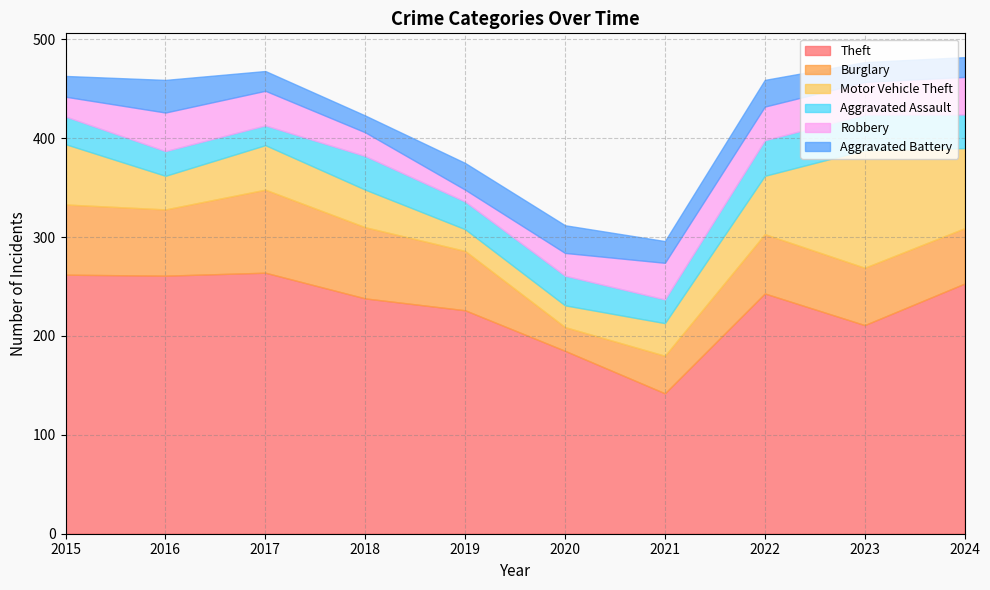

What is the value of the Aggravated Battery point at the 9th from the left?

20